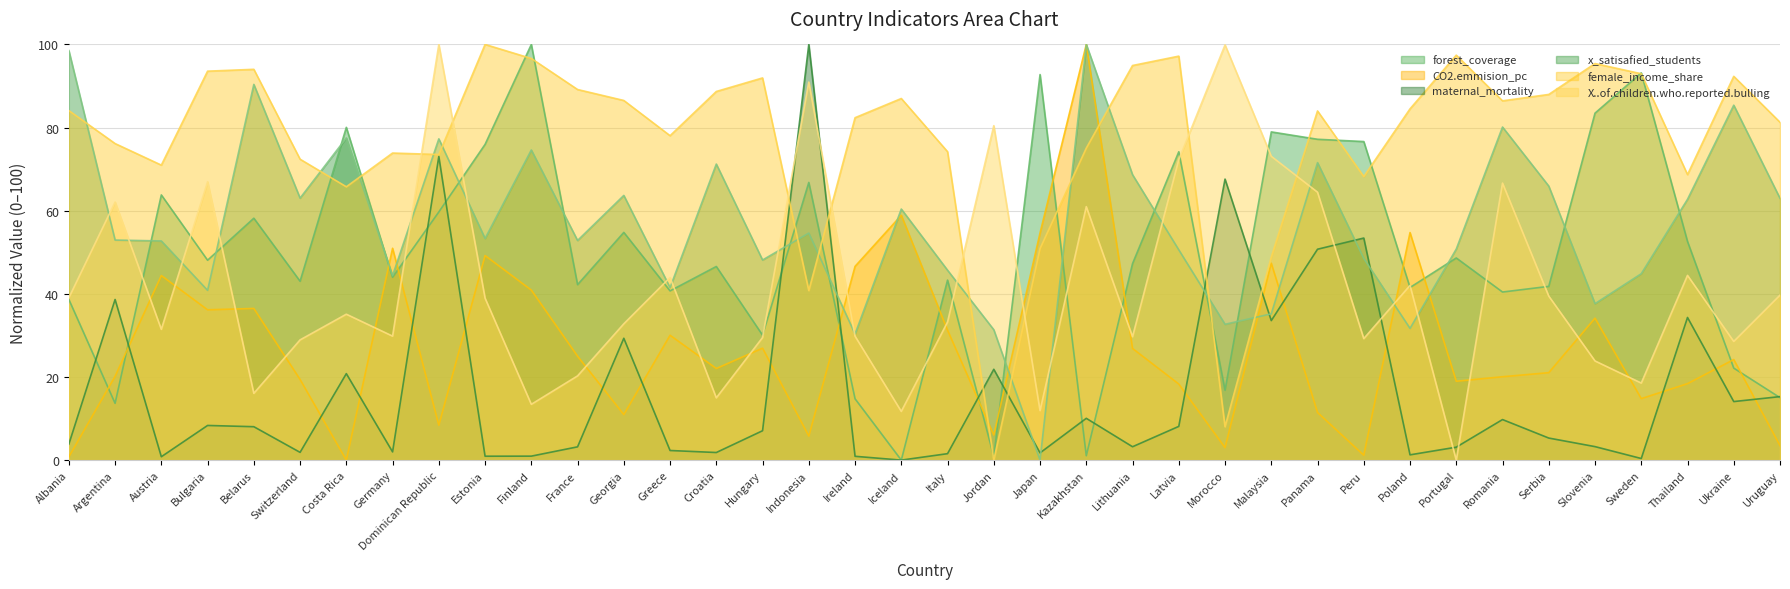

At how many categories does at least one series exceed 79?

29